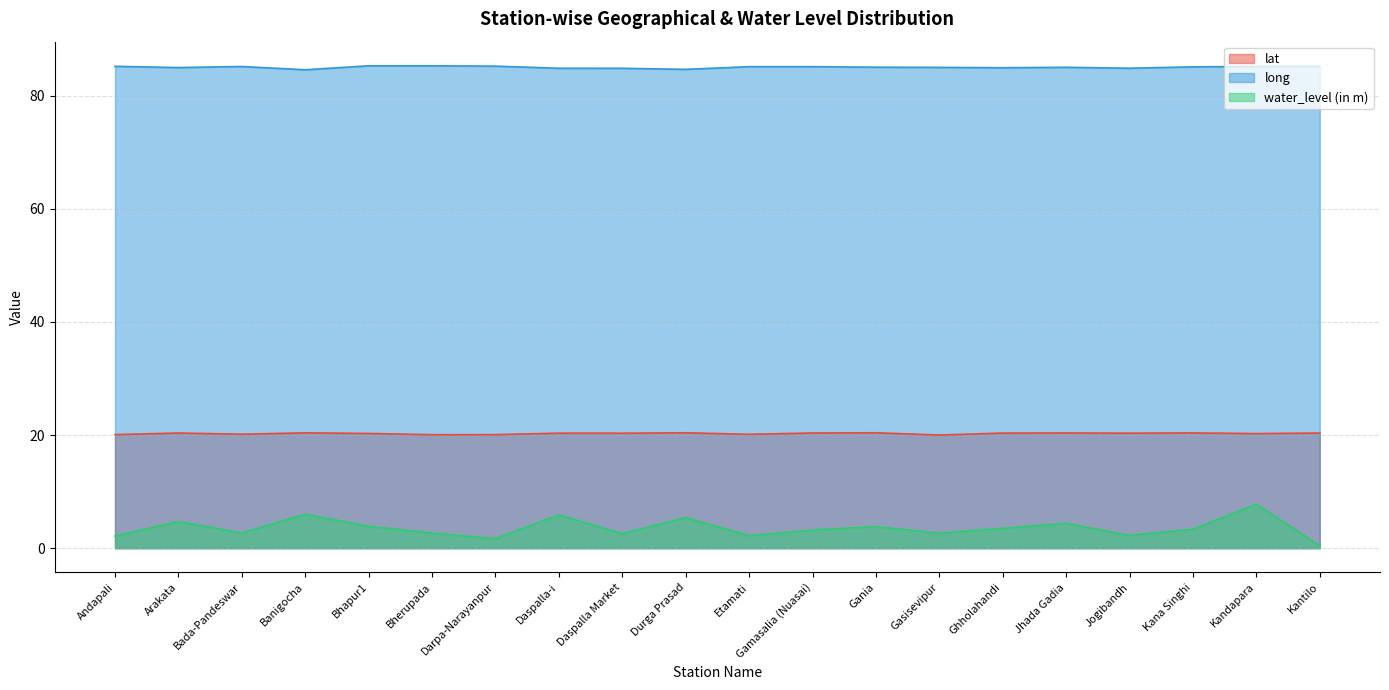

What is the label of the 10th point from the right?

Etamati